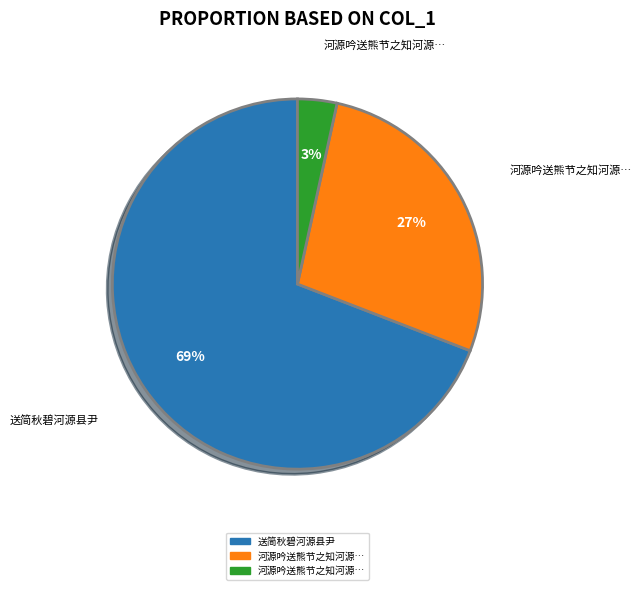

How many slices are in this pie chart?

3